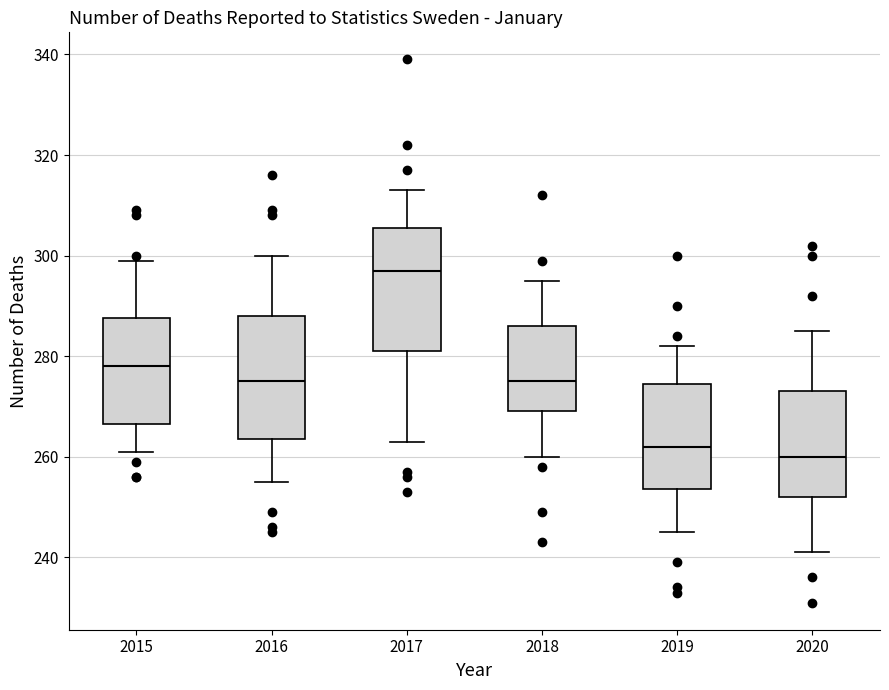

Where is the lower edge of the box at x = 2016 on the y-axis? The values are not printed on the chart, so give them approximately, as read against the axis.

264